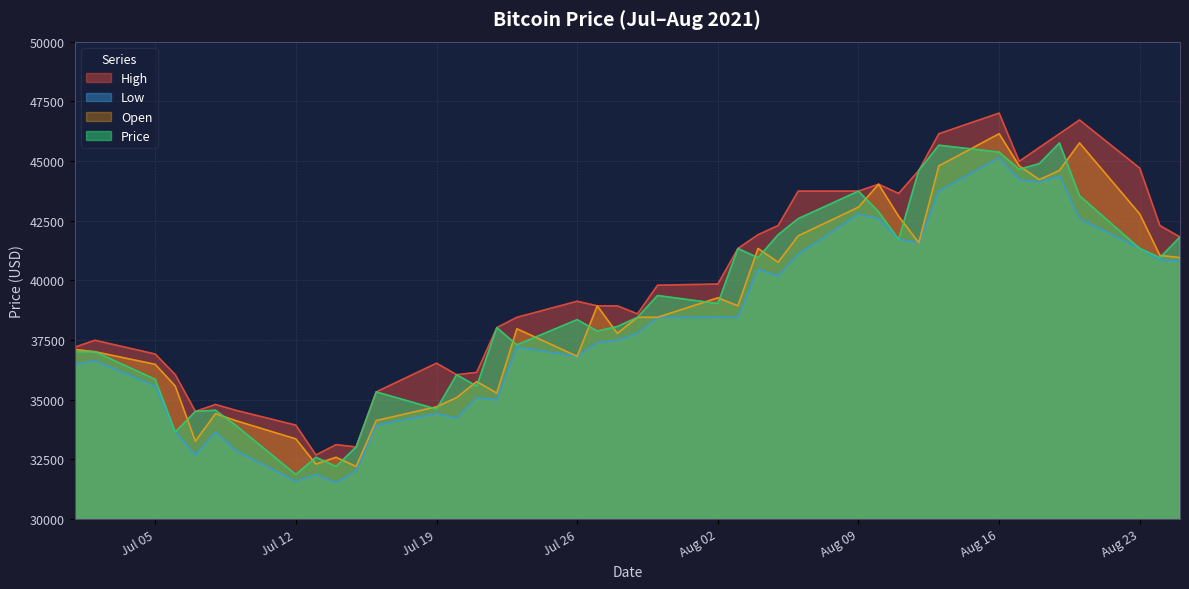

Which series has the largest total across all categories?

High